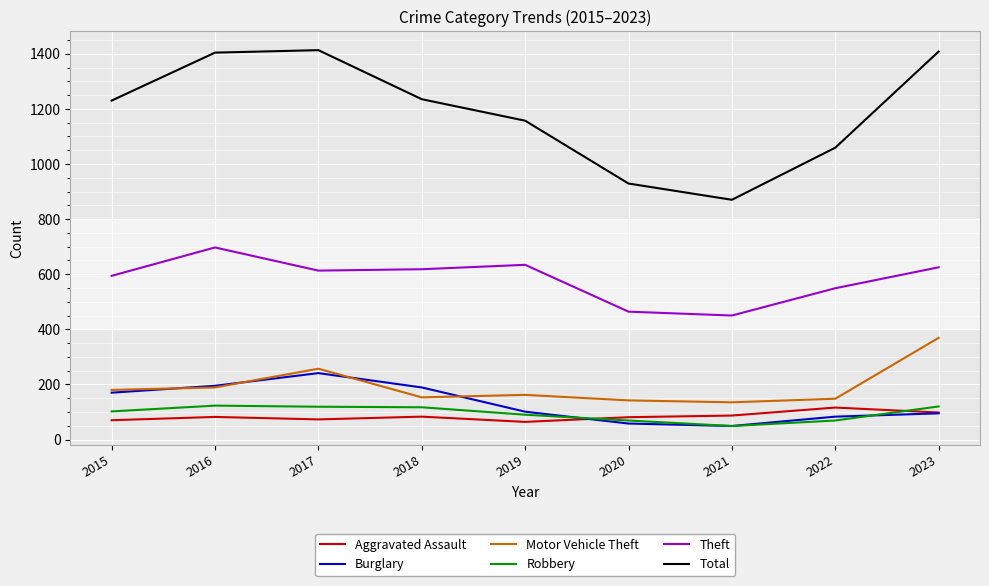

What is the difference between the maximum and second lowest values in the Motor Vehicle Theft series?

227